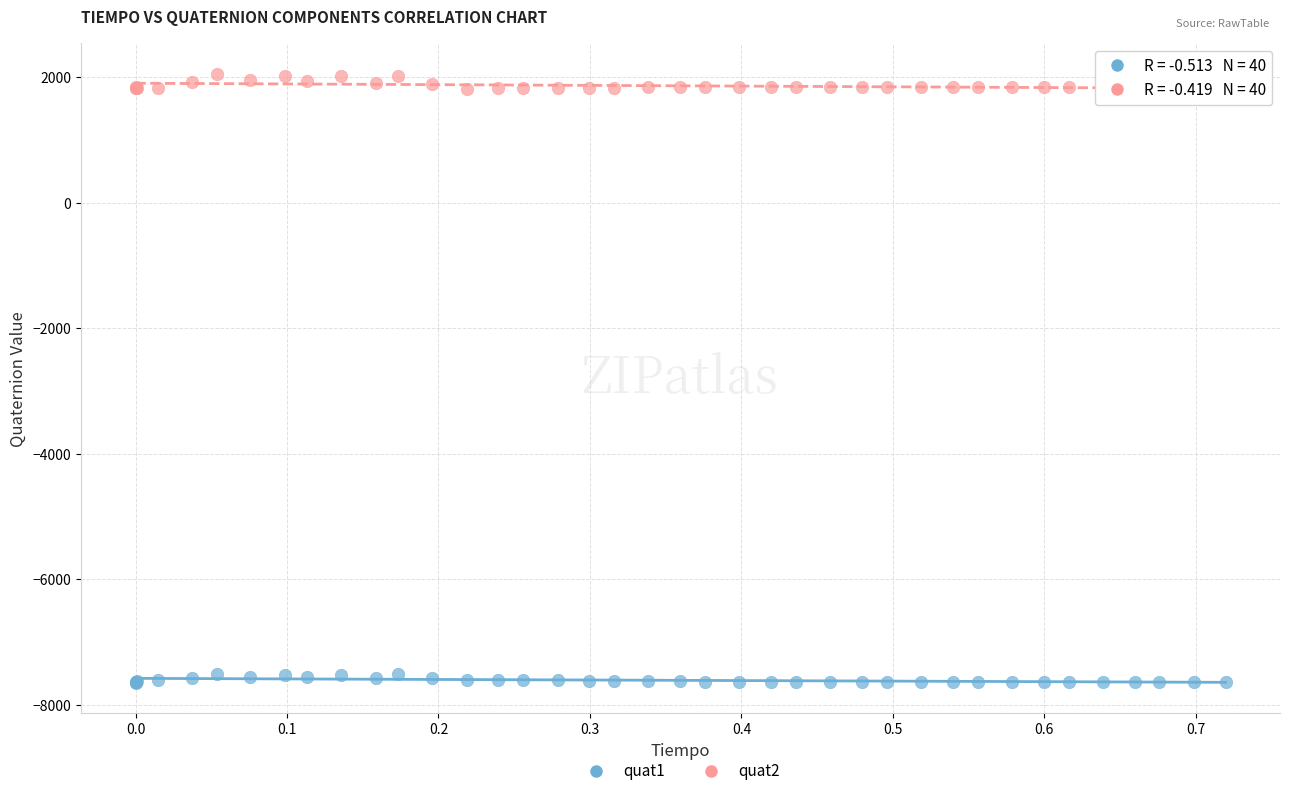

Which series contains the highest Y value?

quat2